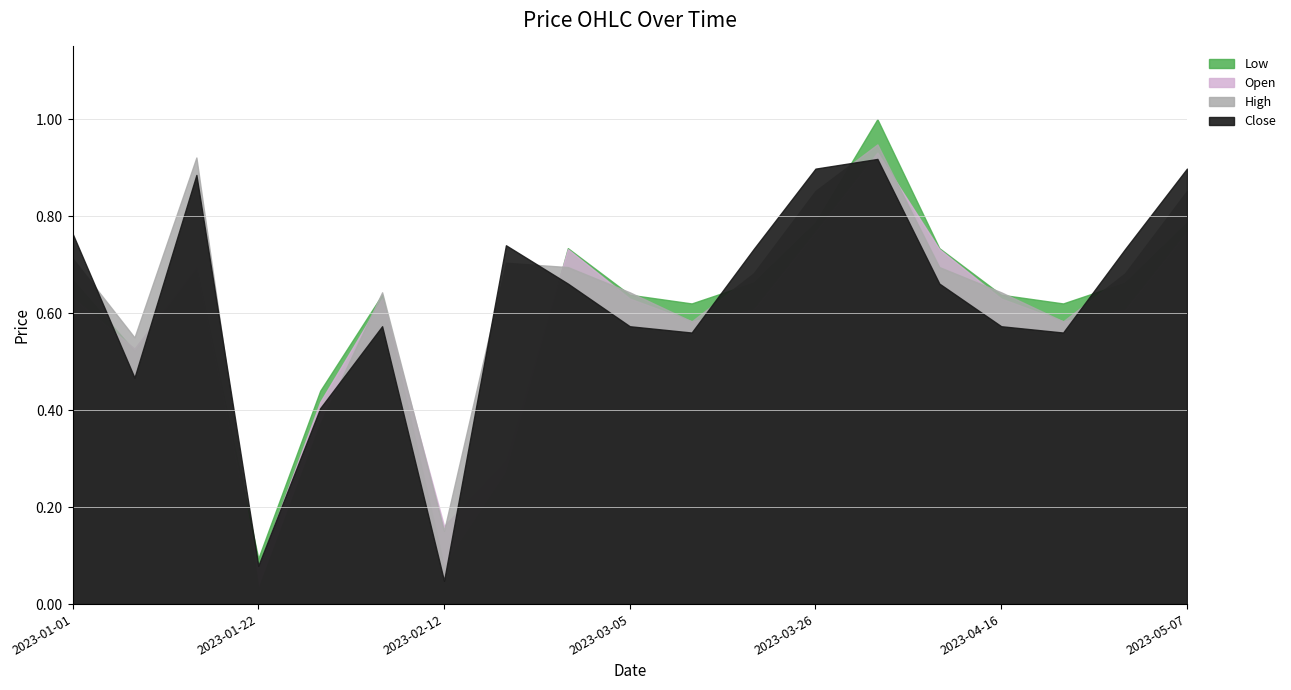

How many times do Low and High cross each other?

10